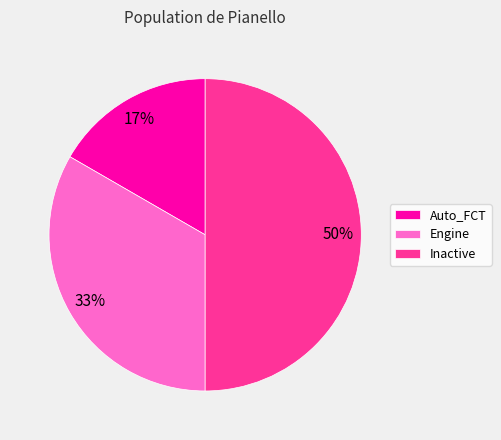

To the nearest percent, what is the combined percentage of Inactive and Auto_FCT?

67%